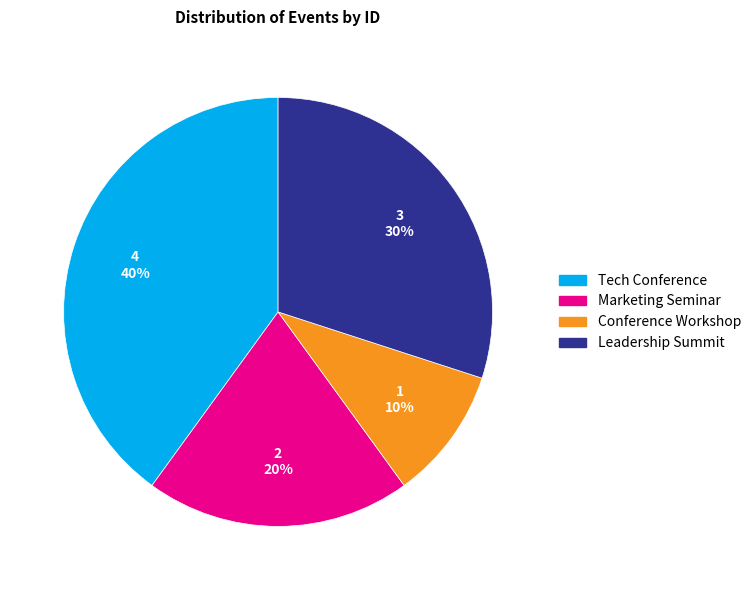

What is the smallest slice in the pie chart?

Conference Workshop